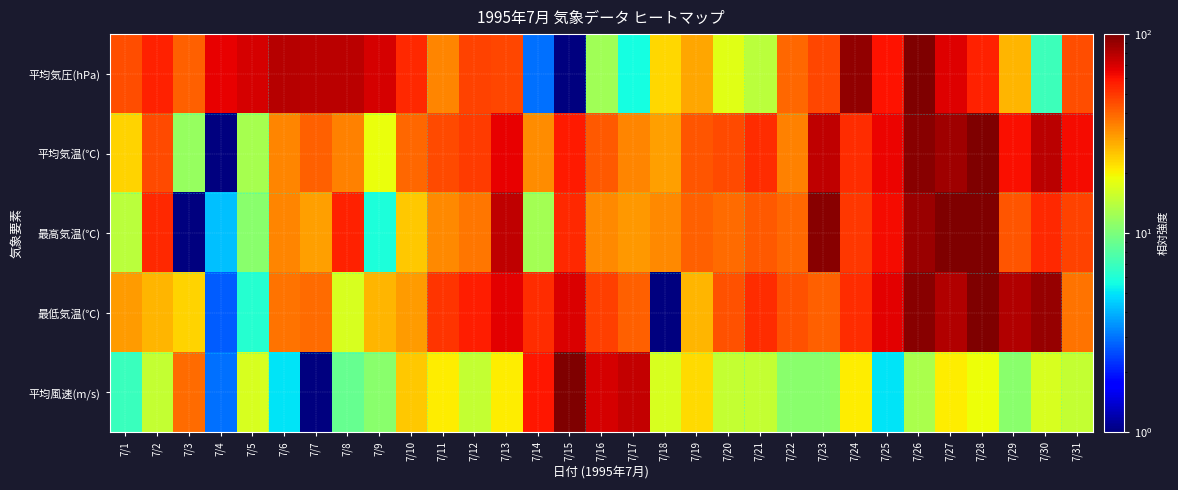

How many distinct data groups are displayed?

5